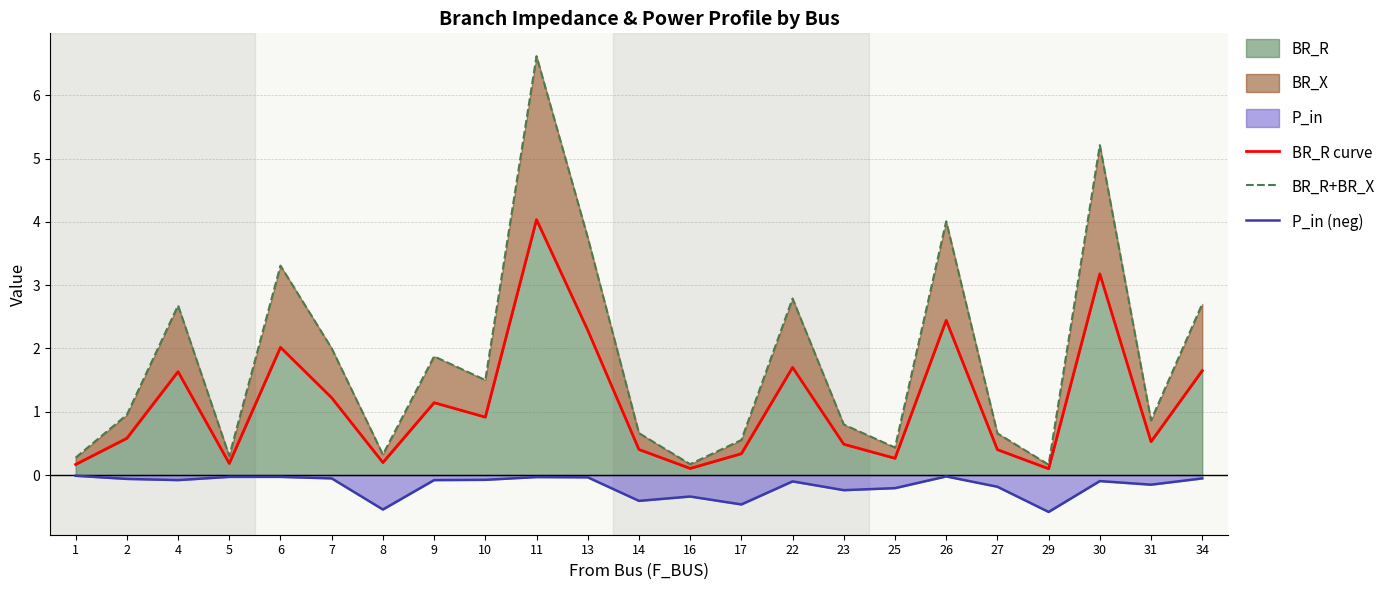

Reading left to right, transcribe all the data shown in this chart.

BR_R curve: 1=0.2	2=0.6	4=1.6	5=0.2	6=2.0	7=1.2	8=0.2	9=1.1	10=0.9	11=4.0	13=2.3	14=0.4	16=0.1	17=0.3	22=1.7	23=0.5	25=0.3	26=2.4	27=0.4	29=0.1	30=3.2	31=0.5	34=1.6
BR_R+BR_X: 1=0.3	2=1.0	4=2.7	5=0.3	6=3.3	7=2.0	8=0.3	9=1.9	10=1.5	11=6.6	13=3.8	14=0.7	16=0.2	17=0.6	22=2.8	23=0.8	25=0.4	26=4.0	27=0.7	29=0.2	30=5.2	31=0.9	34=2.7
P_in (neg): 1=-0.0	2=-0.1	4=-0.1	5=-0.0	6=-0.0	7=-0.1	8=-0.5	9=-0.1	10=-0.1	11=-0.0	13=-0.0	14=-0.4	16=-0.3	17=-0.5	22=-0.1	23=-0.2	25=-0.2	26=-0.0	27=-0.2	29=-0.6	30=-0.1	31=-0.2	34=-0.1